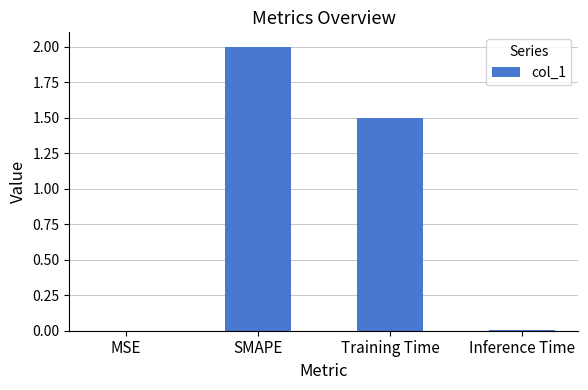

True or false: the data shows 0.7 at Training Time.

False